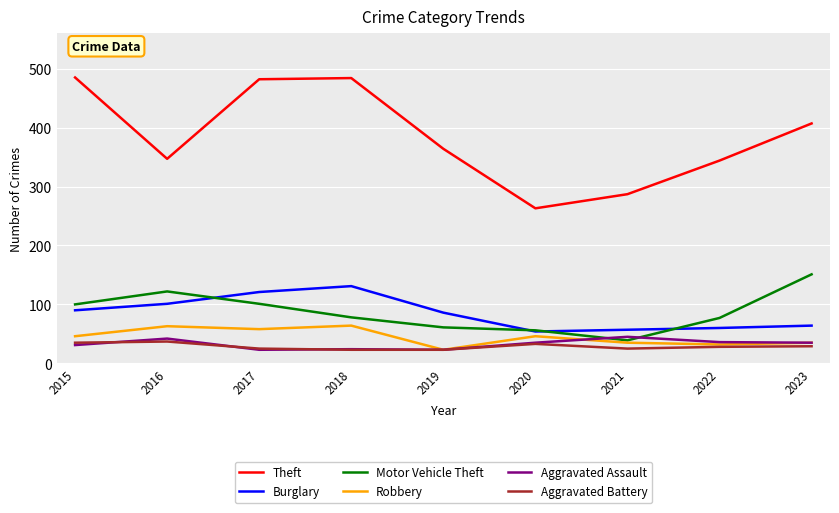

What is the spread (max minus min) of values at 2015?

454